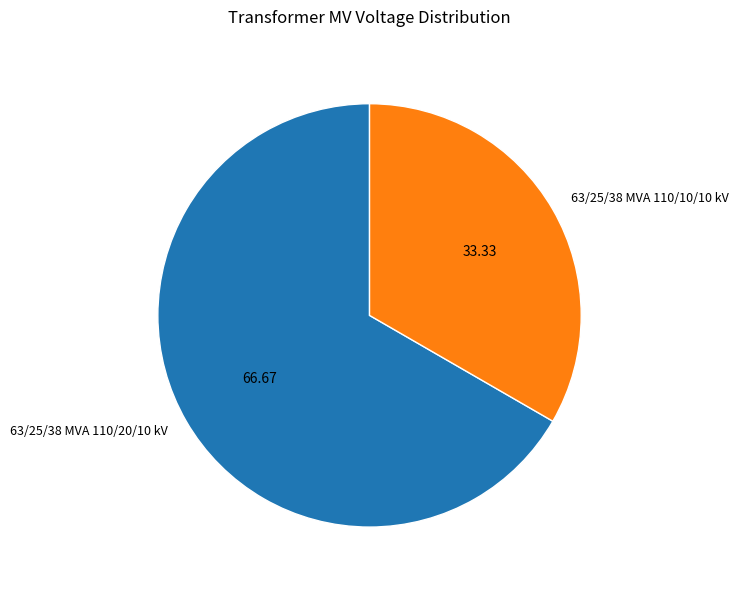

Between 63/25/38 MVA 110/20/10 kV and 63/25/38 MVA 110/10/10 kV, which is larger?

63/25/38 MVA 110/20/10 kV